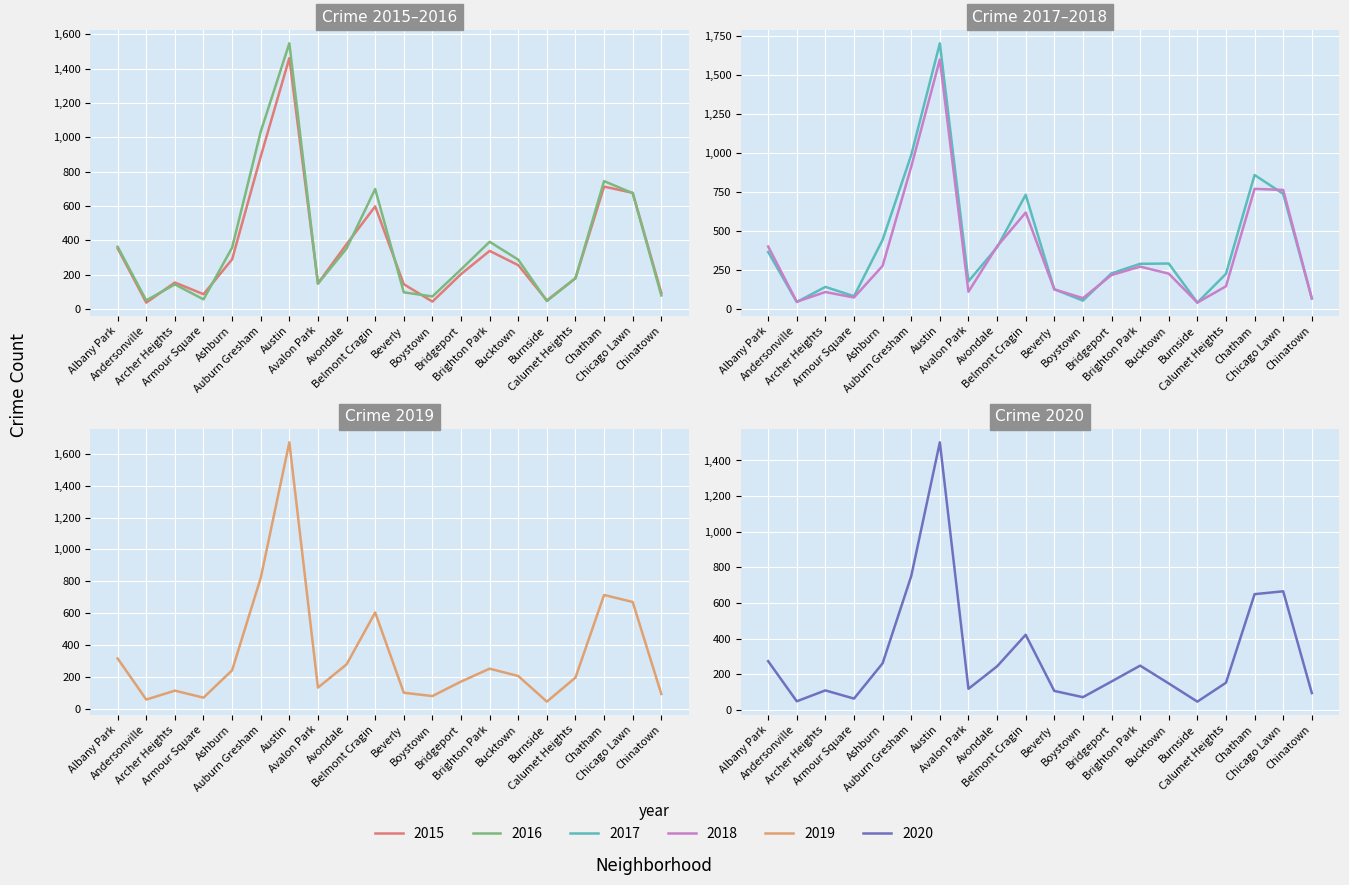

How many values in the 2016 series are below 288?

10